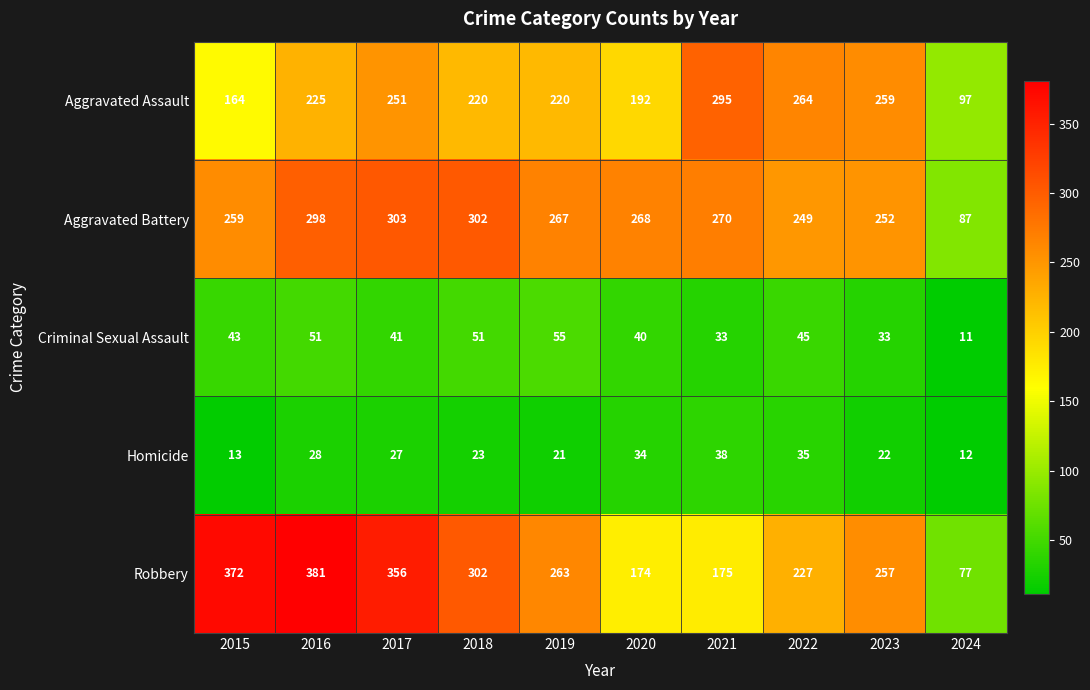

List the labels in order of Robbery value, largest first.

2016, 2015, 2017, 2018, 2019, 2023, 2022, 2021, 2020, 2024